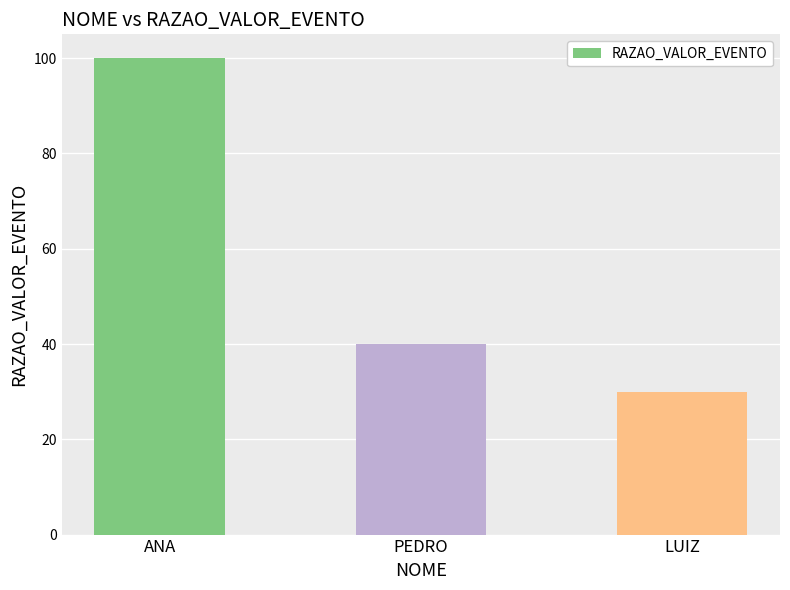

The value at ANA is 53. True or false?

False